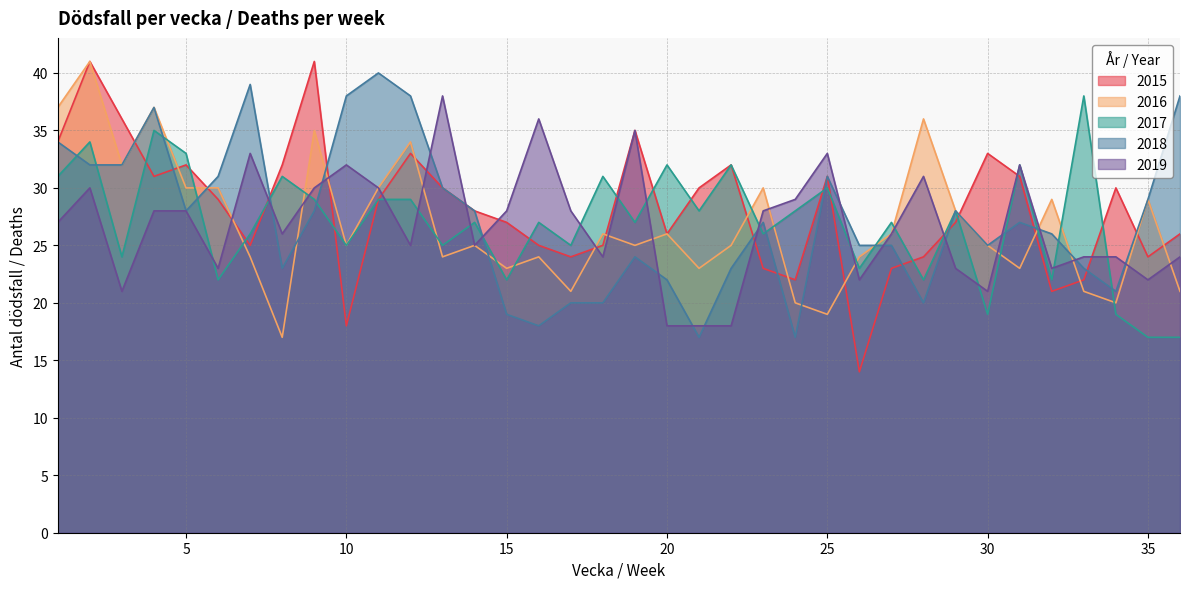

What is the difference between the 2017 values at 19 and 13?

2